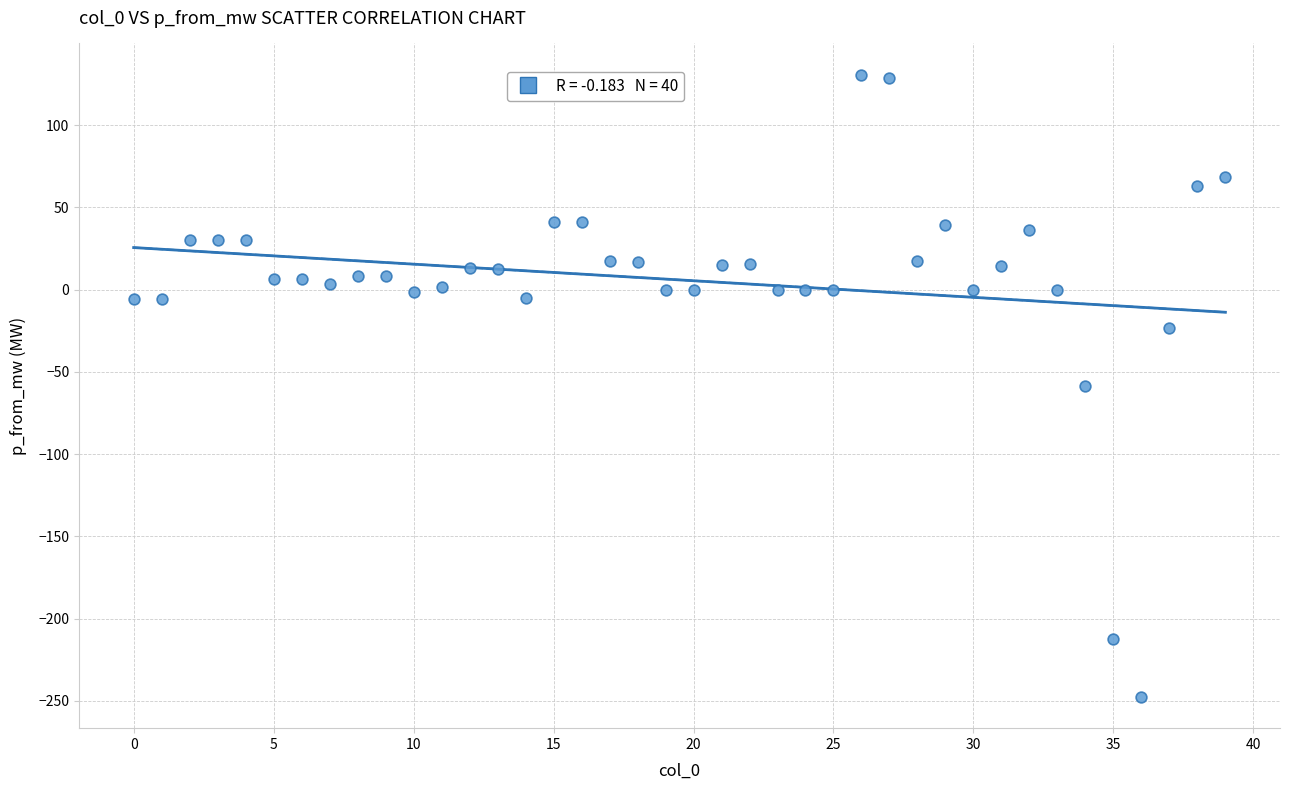

What is the range of Y values (max minus min)?

378.5